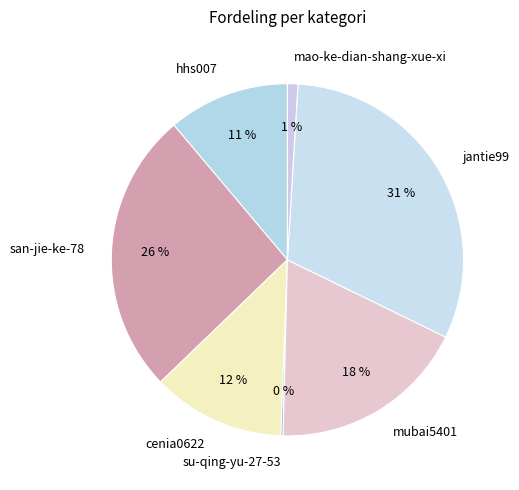

Is it true that mao-ke-dian-shang-xue-xi is 11% of the pie?

False